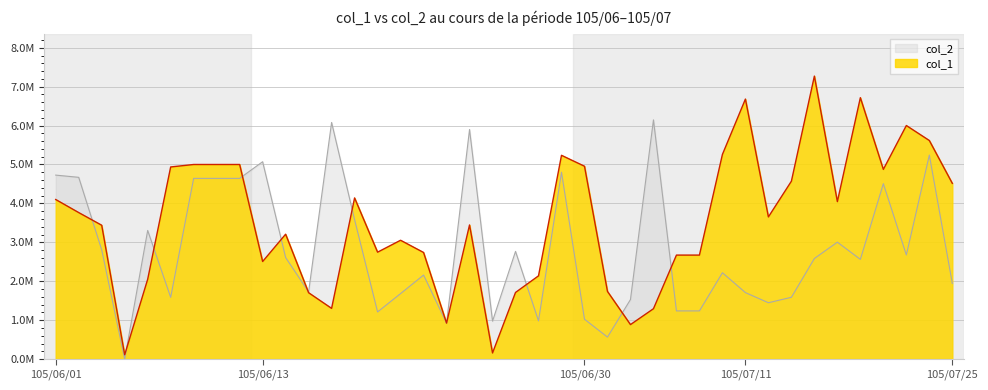

Does the chart have visible grid lines?

Yes